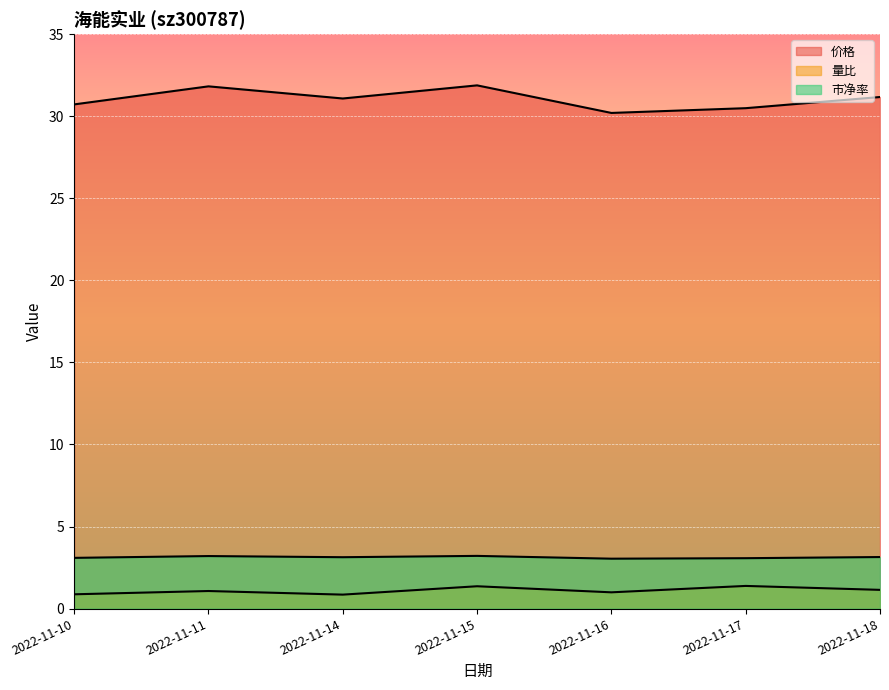

Which category has the highest value across all series?

2022-11-15